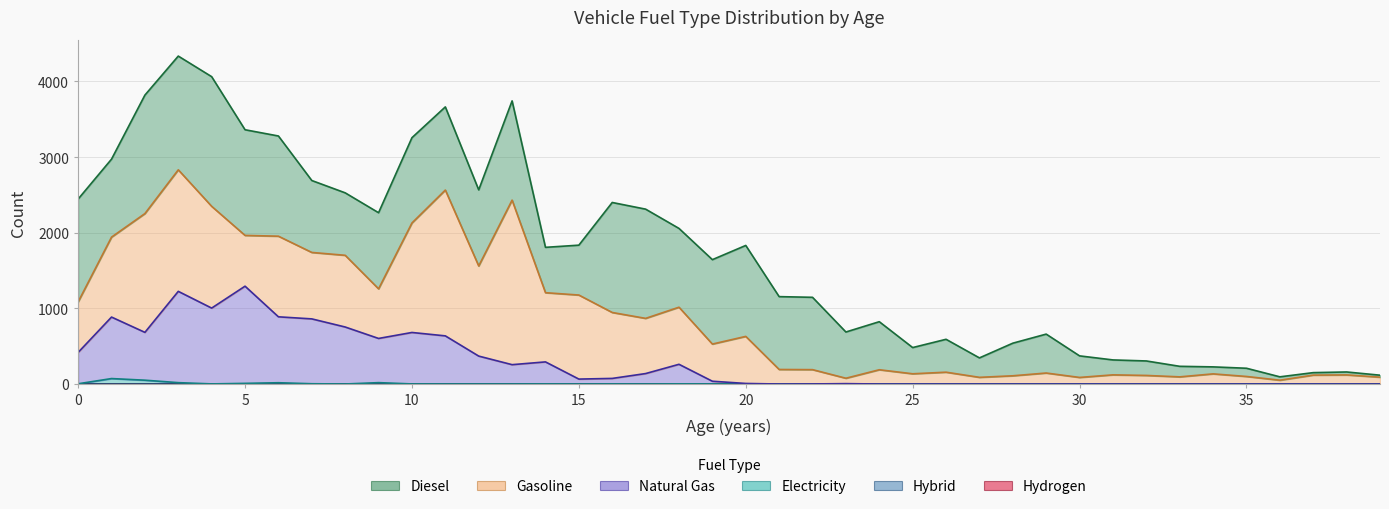

True or false: Diesel and Natural Gas intersect in this chart.

False